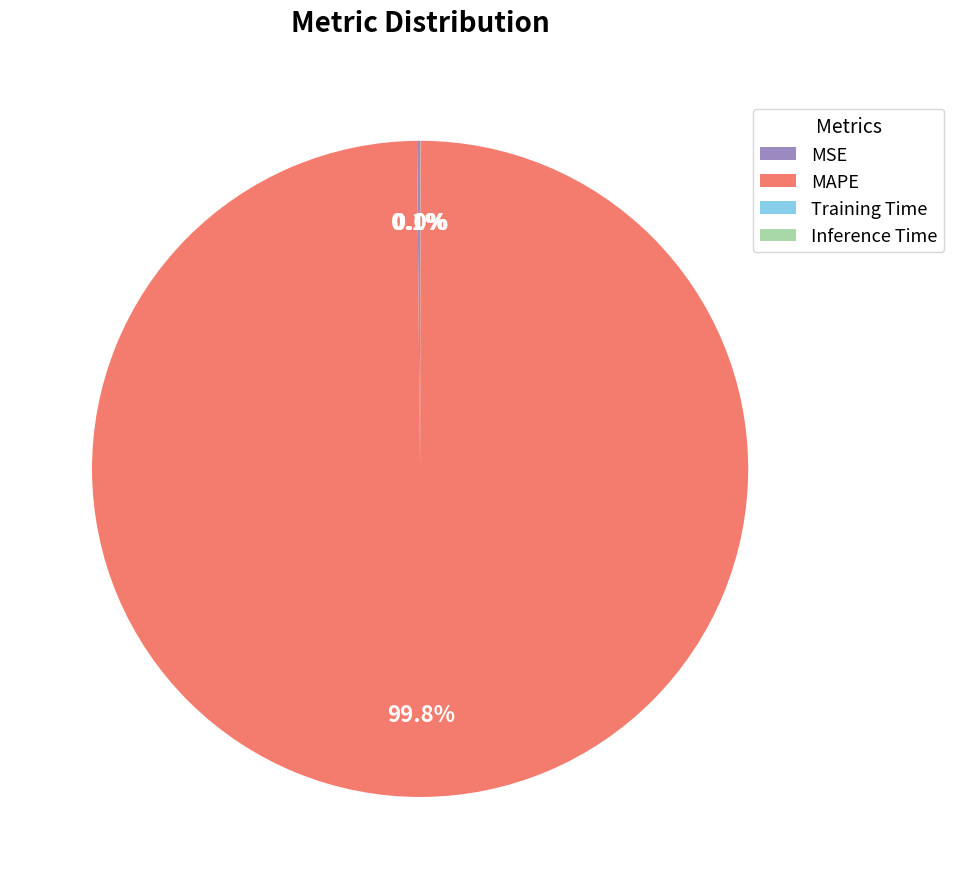

Which slice is the largest?

MAPE